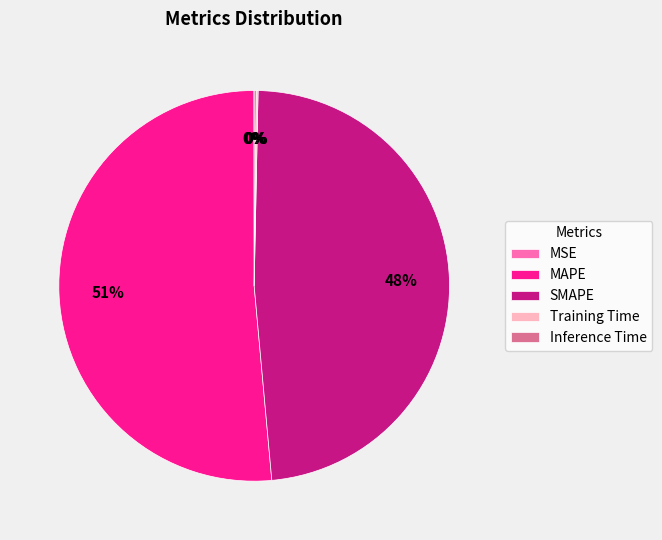

Does any single category account for the majority?

Yes